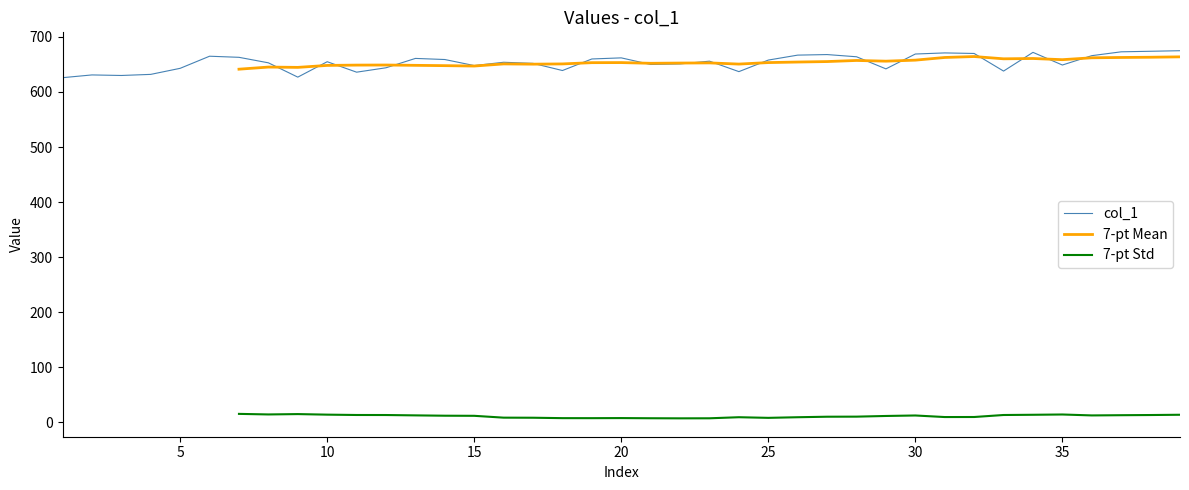

What is the minimum value shown in the chart?

626